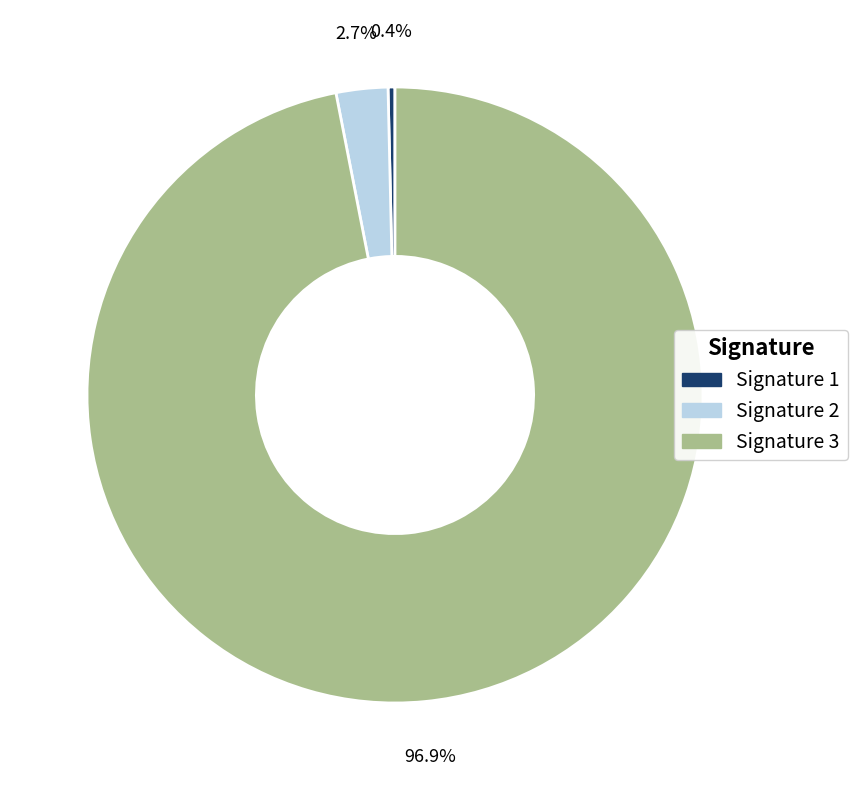

Which category has the biggest portion of the pie?

Signature 3